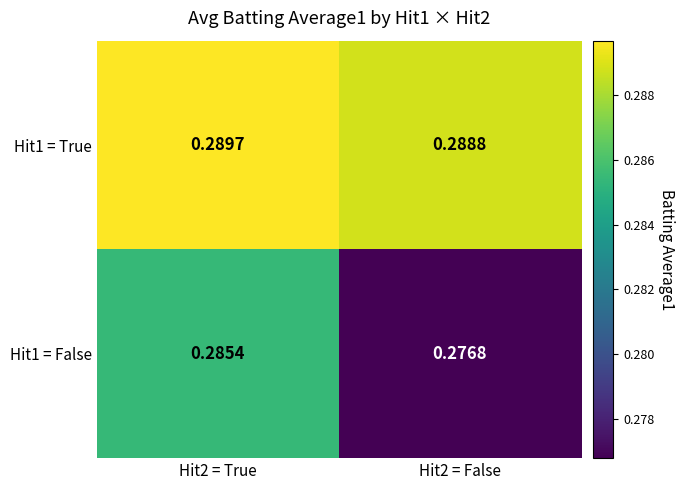

Is the value of Hit1 = False at Hit2 = False greater than the value of Hit1 = True at Hit2 = True?

No